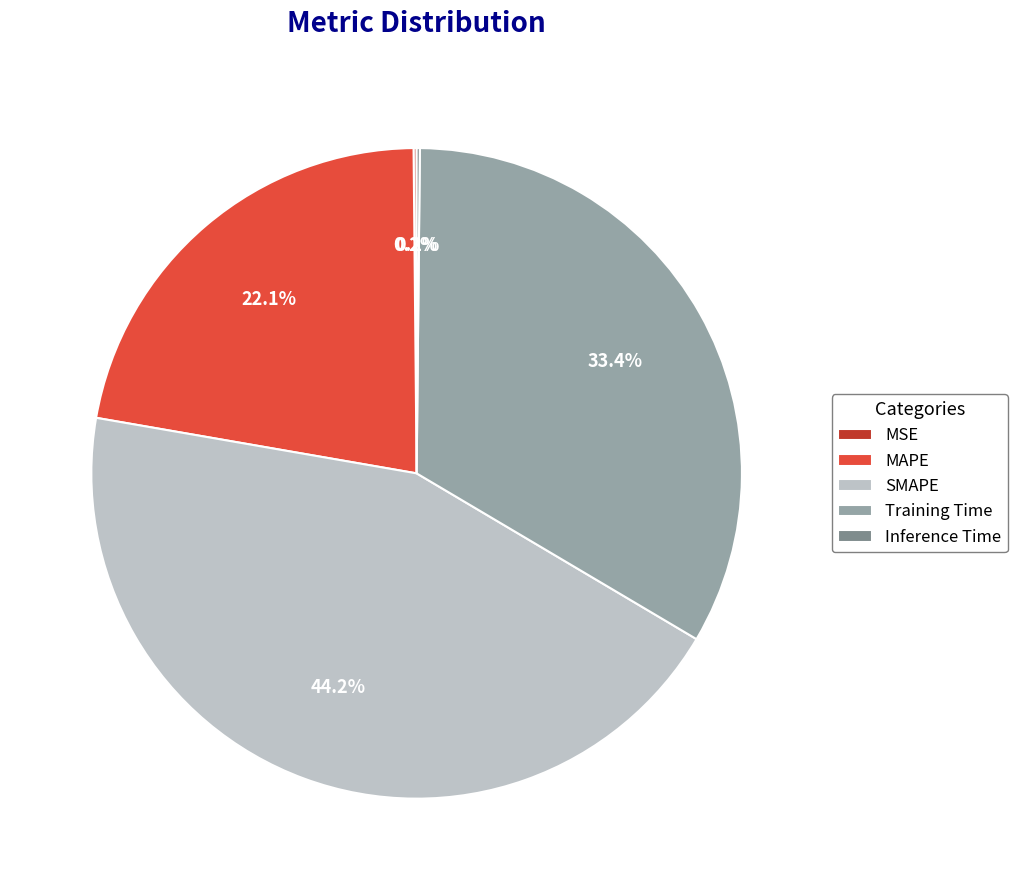

What percentage is NOT represented by SMAPE?

55.8%